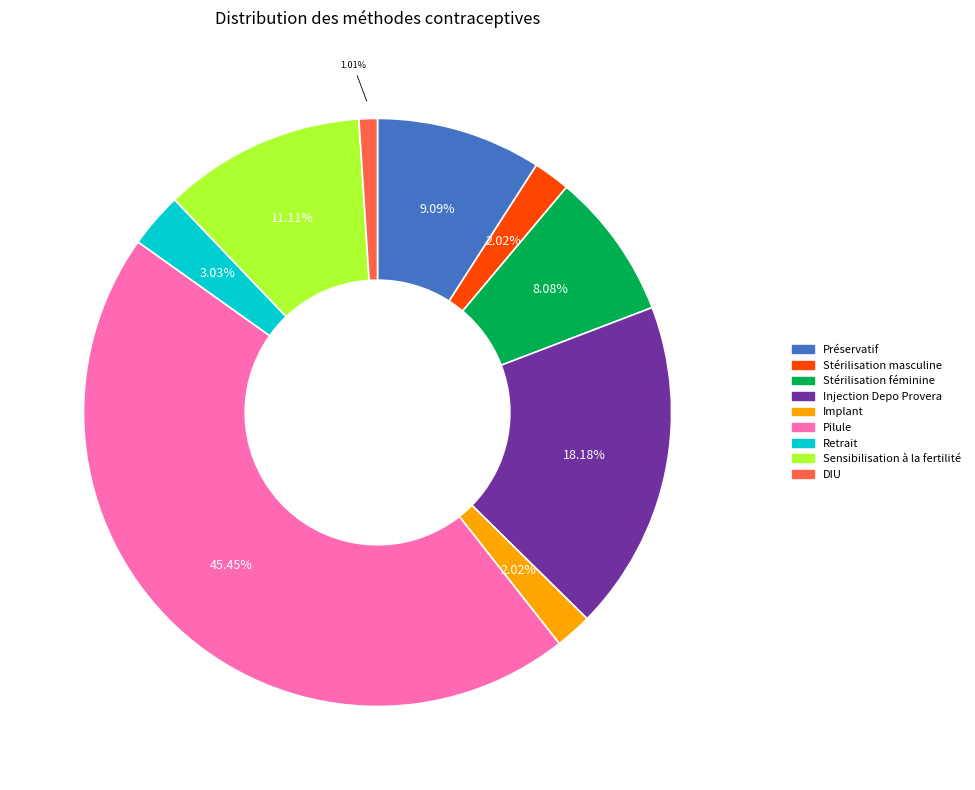

Which slice is the largest?

Pilule